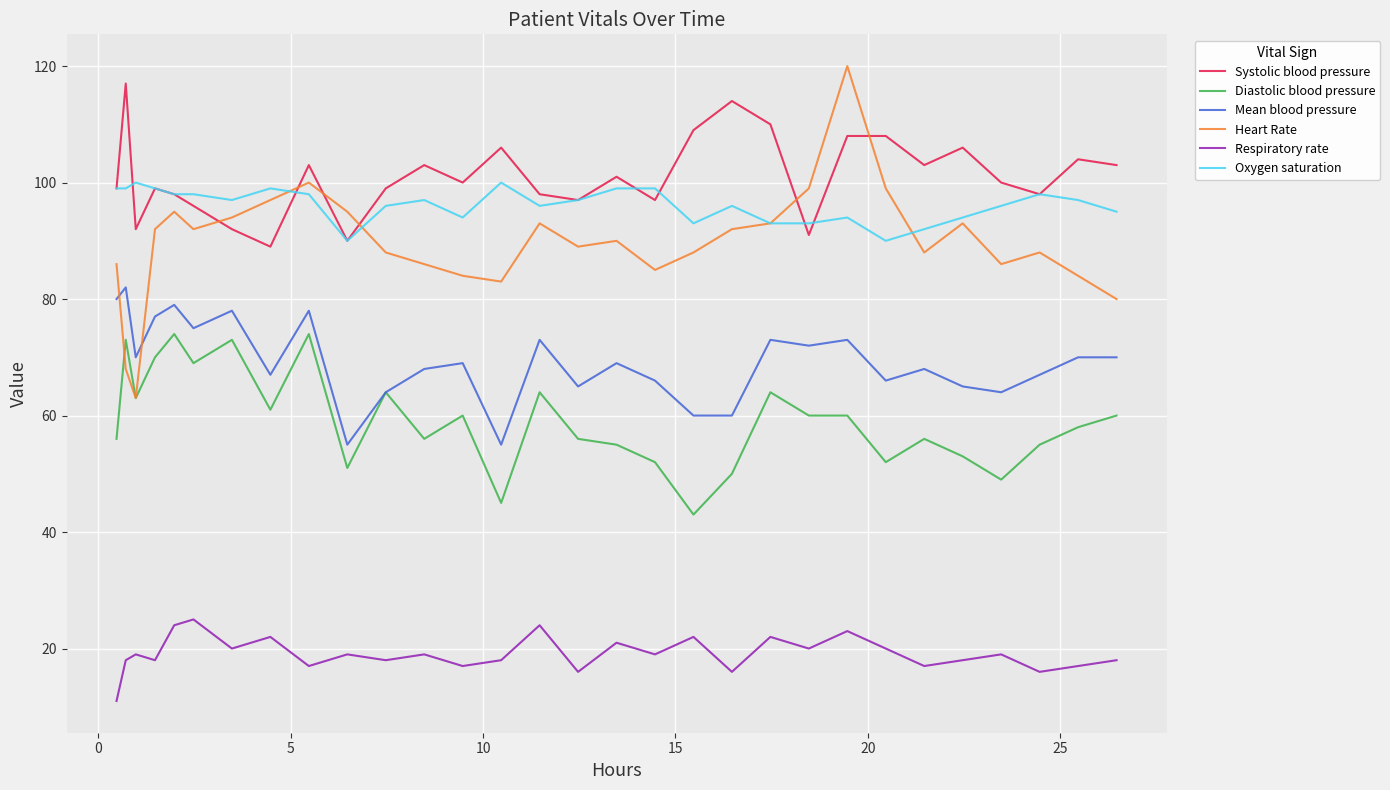

What is the maximum value for Oxygen saturation?

100